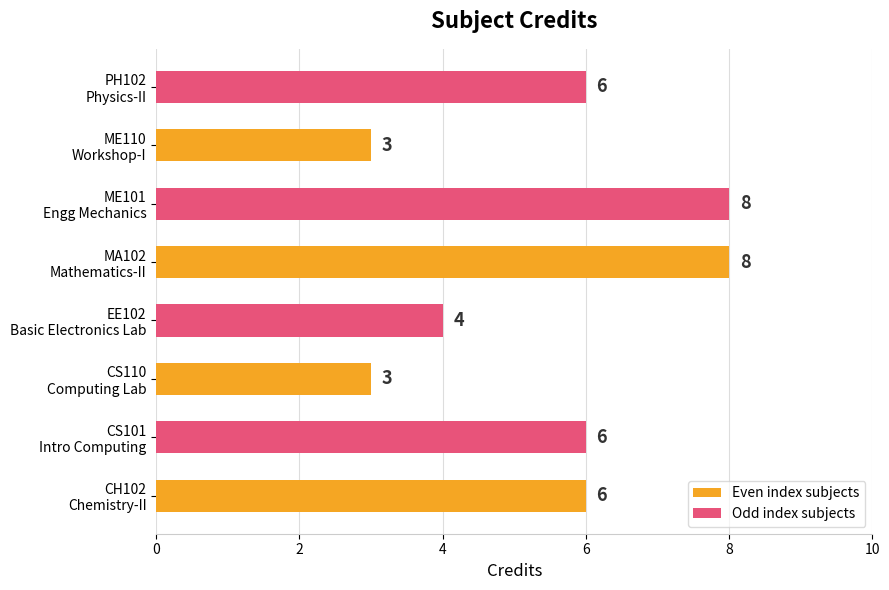

What is the greatest value displayed?

8